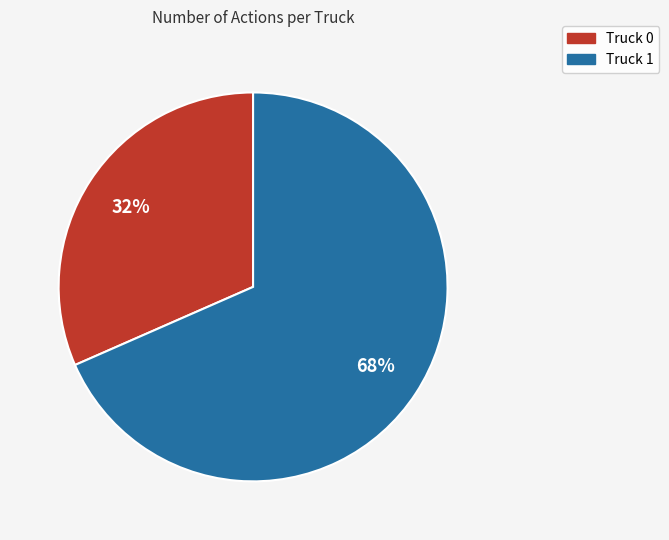

Does any single category account for the majority?

Yes